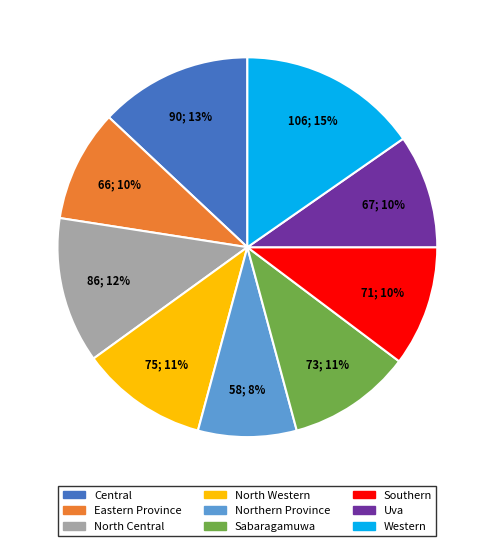

Combined, do North Western and Central account for over 50%?

No